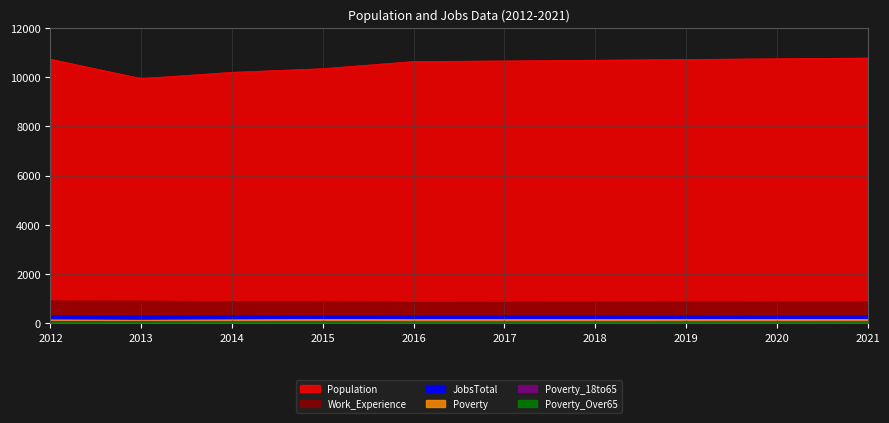

At how many categories does at least one series exceed 7464?

10